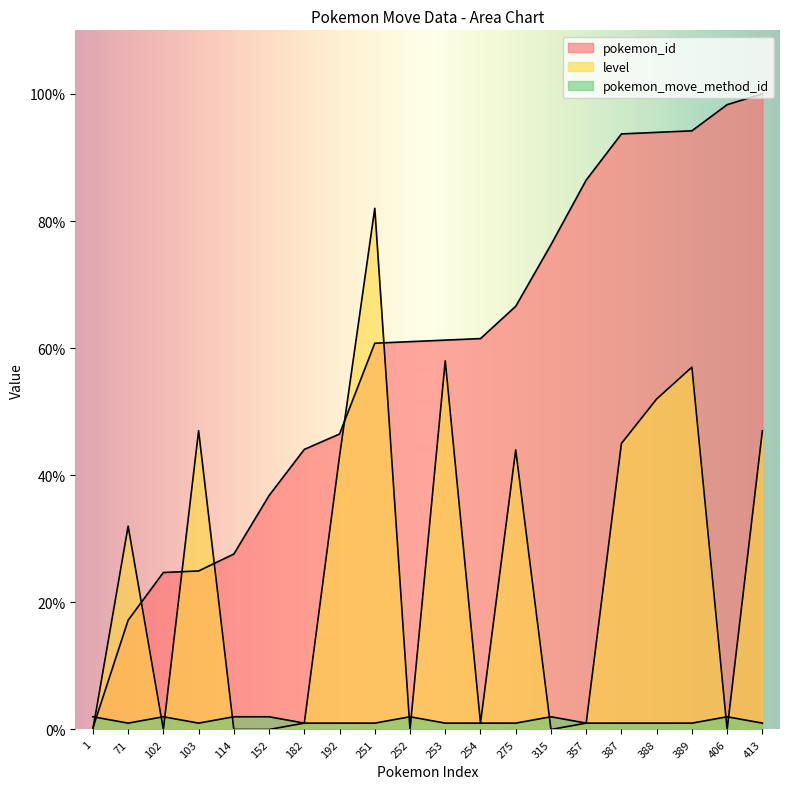

Which series has the widest spread of values?

pokemon_id